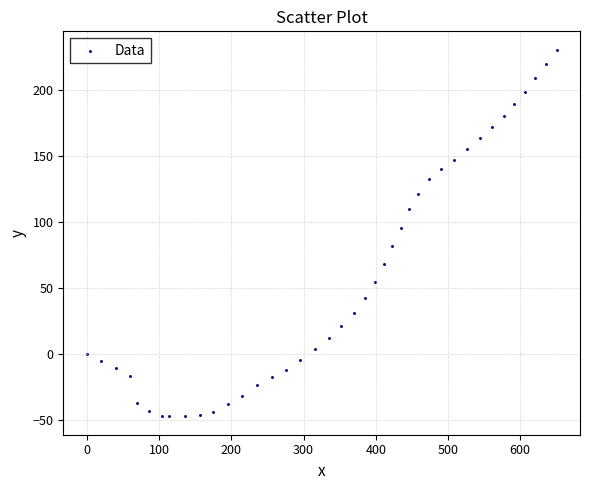

What is the range of Y values (max minus min)?

278.3